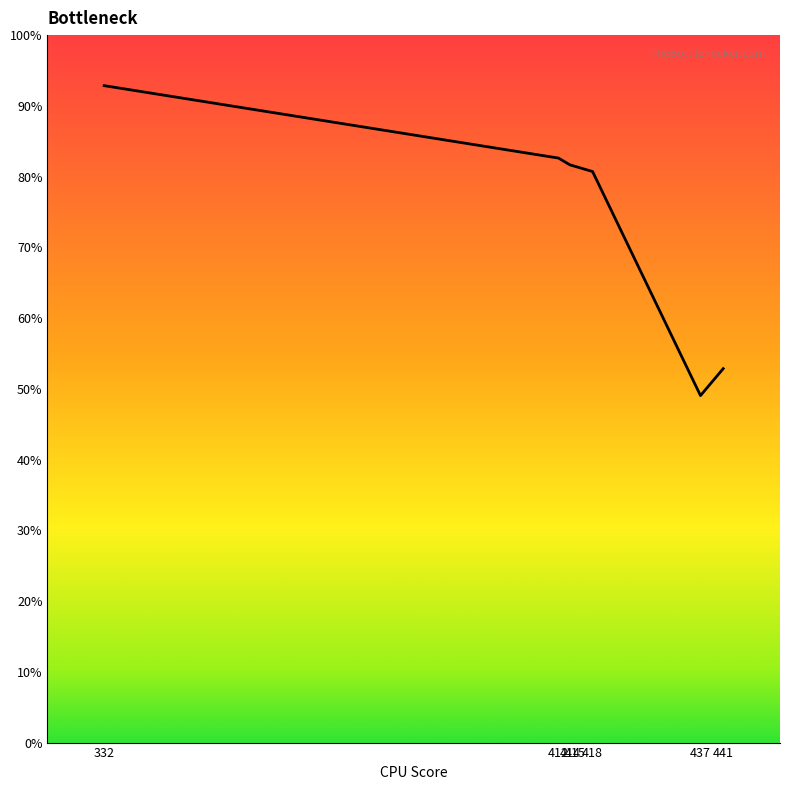

What is the greatest value displayed?

92.9